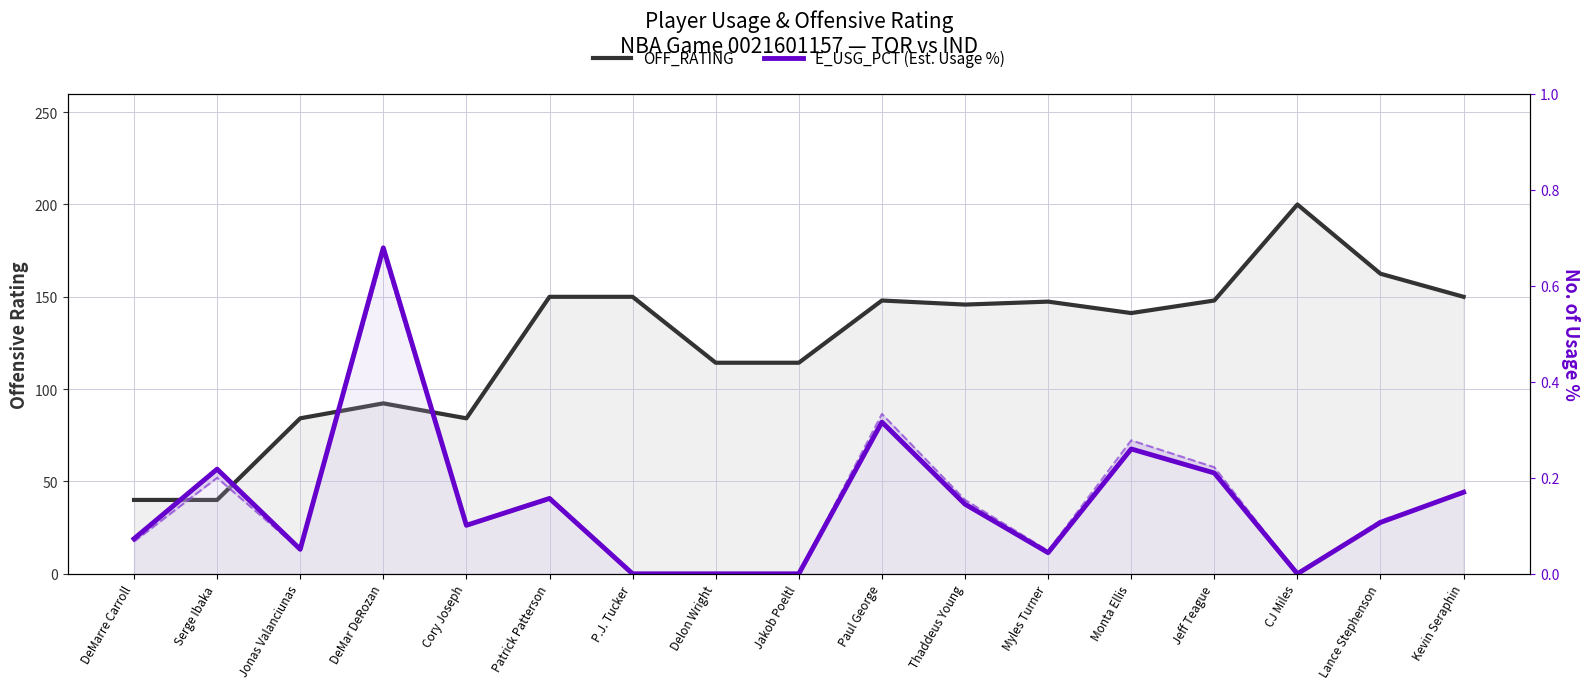

Reading left to right, extract all data points from this chart.

OFF_RATING: DeMarre Carroll=40.0	Serge Ibaka=40.0	Jonas Valanciunas=84.2	DeMar DeRozan=92.3	Cory Joseph=84.2	Patrick Patterson=150.0	P.J. Tucker=150.0	Delon Wright=114.3	Jakob Poeltl=114.3	Paul George=148.0	Thaddeus Young=145.8	Myles Turner=147.4	Monta Ellis=141.2	Jeff Teague=148.0	CJ Miles=200.0	Lance Stephenson=162.5	Kevin Seraphin=150.0
E_USG_PCT (Est. Usage %): DeMarre Carroll=0.1	Serge Ibaka=0.2	Jonas Valanciunas=0.1	DeMar DeRozan=0.7	Cory Joseph=0.1	Patrick Patterson=0.2	P.J. Tucker=0.0	Delon Wright=0.0	Jakob Poeltl=0.0	Paul George=0.3	Thaddeus Young=0.1	Myles Turner=0.0	Monta Ellis=0.3	Jeff Teague=0.2	CJ Miles=0.0	Lance Stephenson=0.1	Kevin Seraphin=0.2